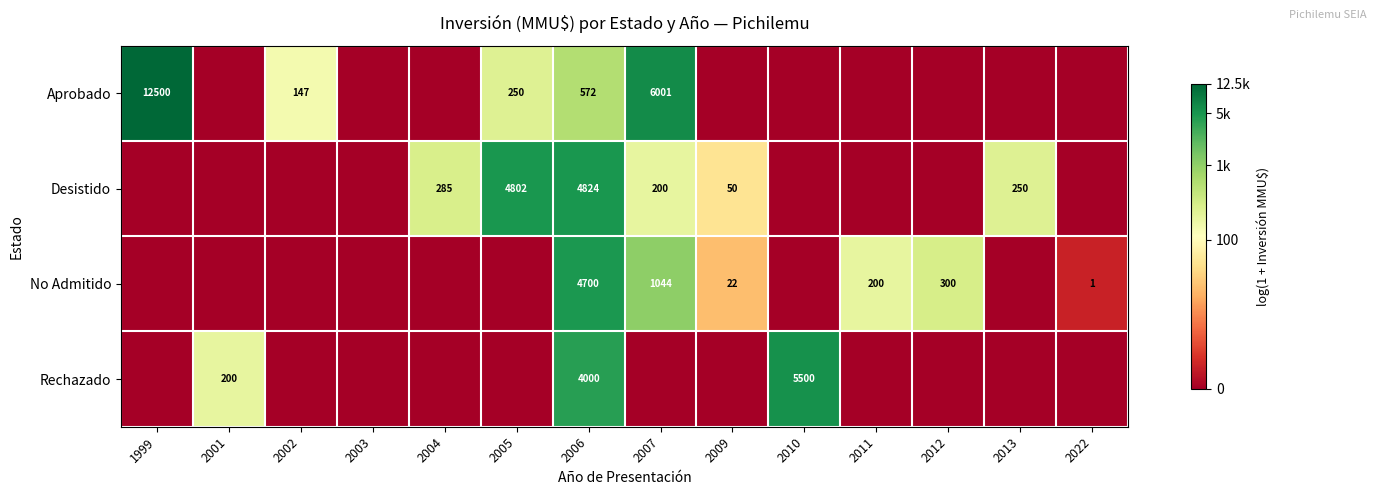

The Rechazado series shows 286 at 2001. True or false?

False